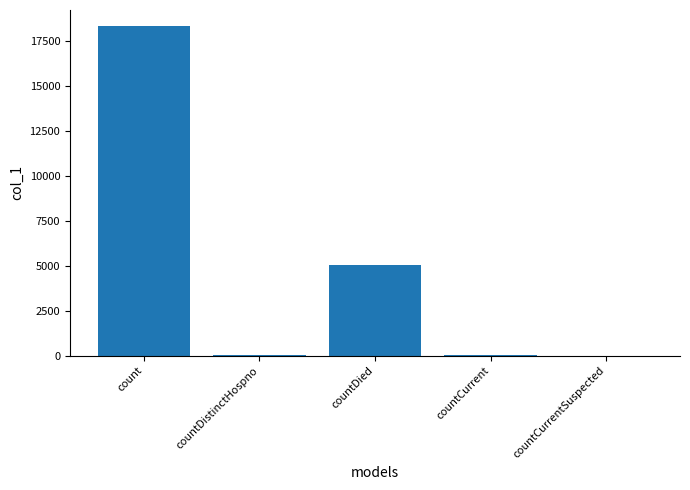

True or false: the data shows 18315 at count.

True